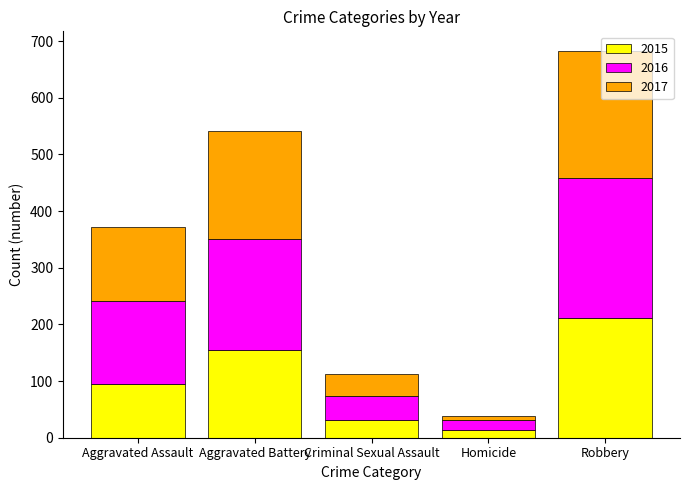

At which label is 2015 closest to 112?

Aggravated Assault